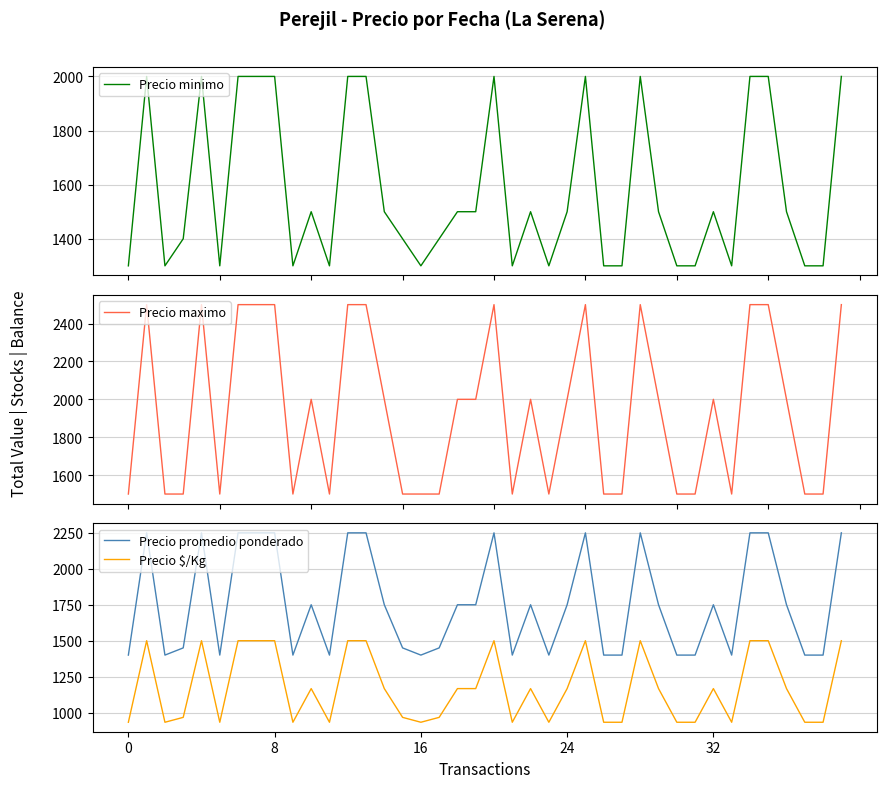

Read the Precio maximo value at 13, to the nearest 10.

2500